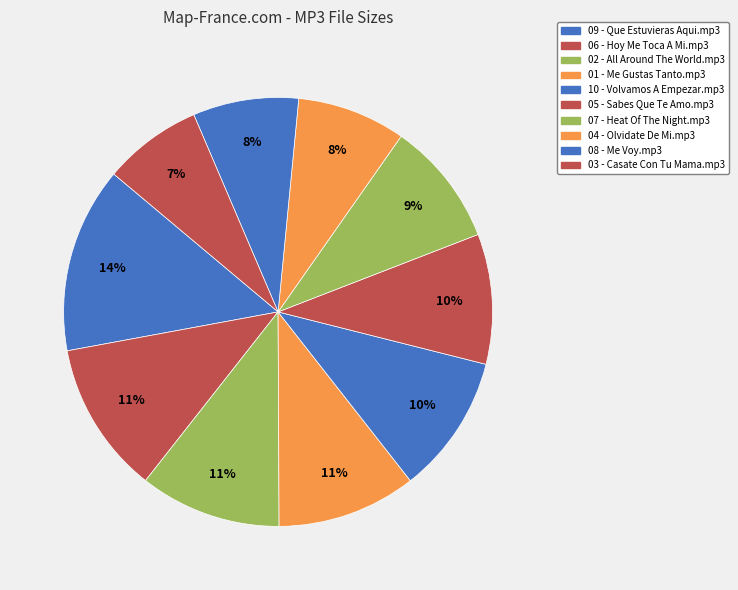

What is the total percentage of 07 - Heat Of The Night.mp3 and 05 - Sabes Que Te Amo.mp3?

19.2%